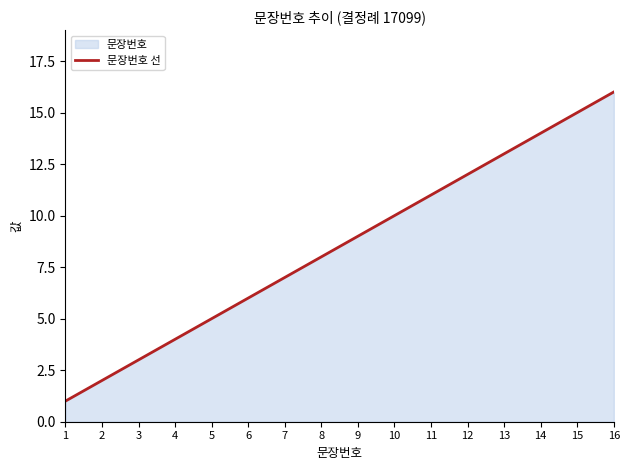

What is the sum of all values?

136